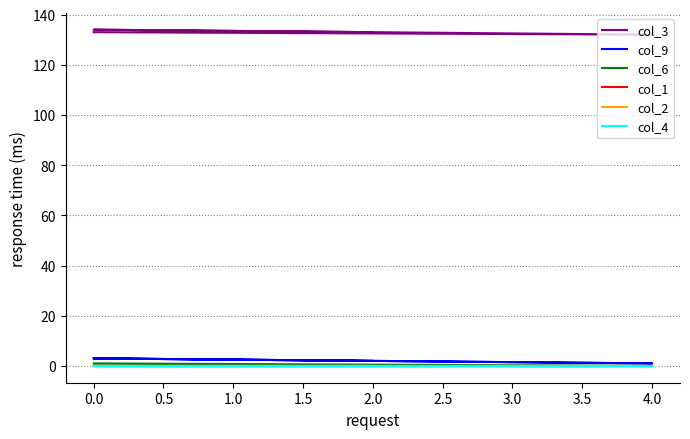

Which series has the largest total across all categories?

col_3